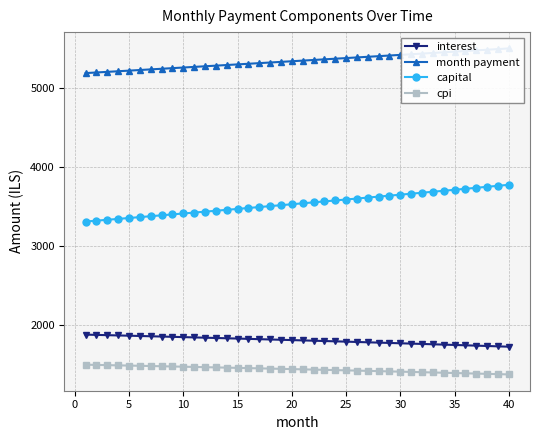

True or false: cpi and capital intersect in this chart.

False